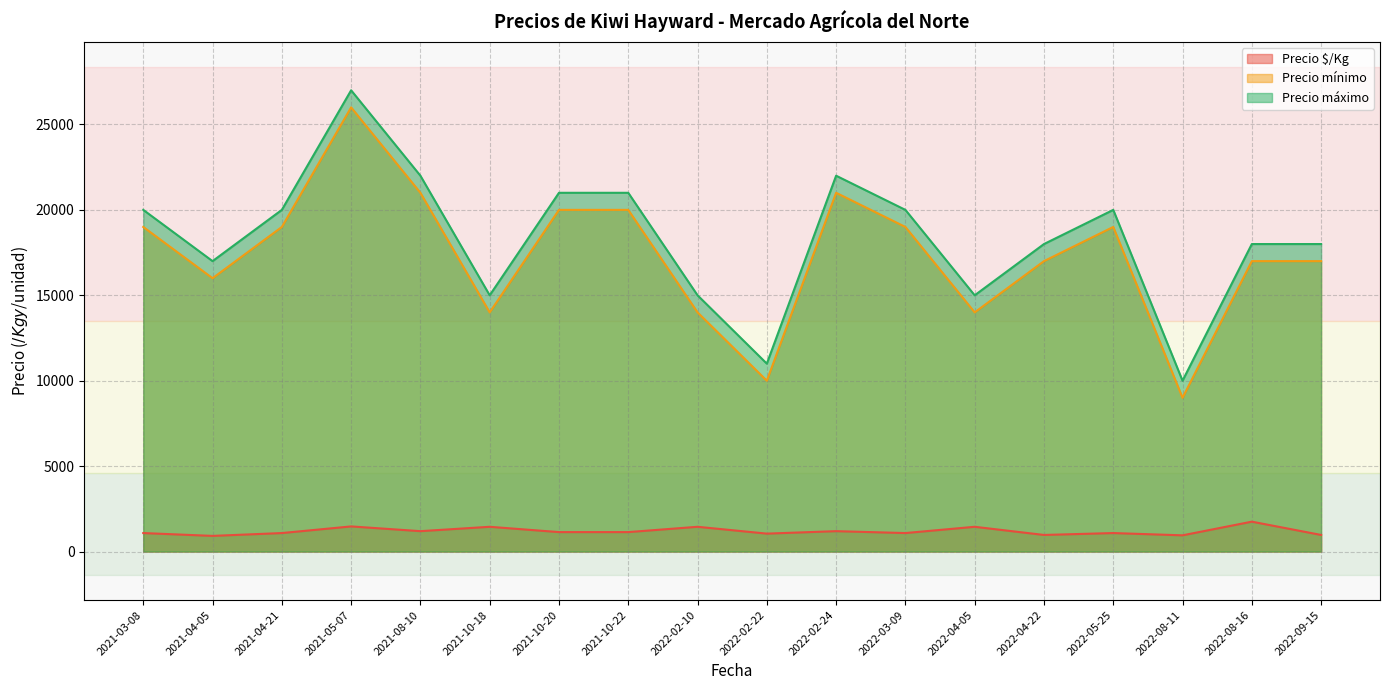

Rank the series by their maximum value, from highest to lowest.

Precio máximo, Precio mínimo, Precio $/Kg